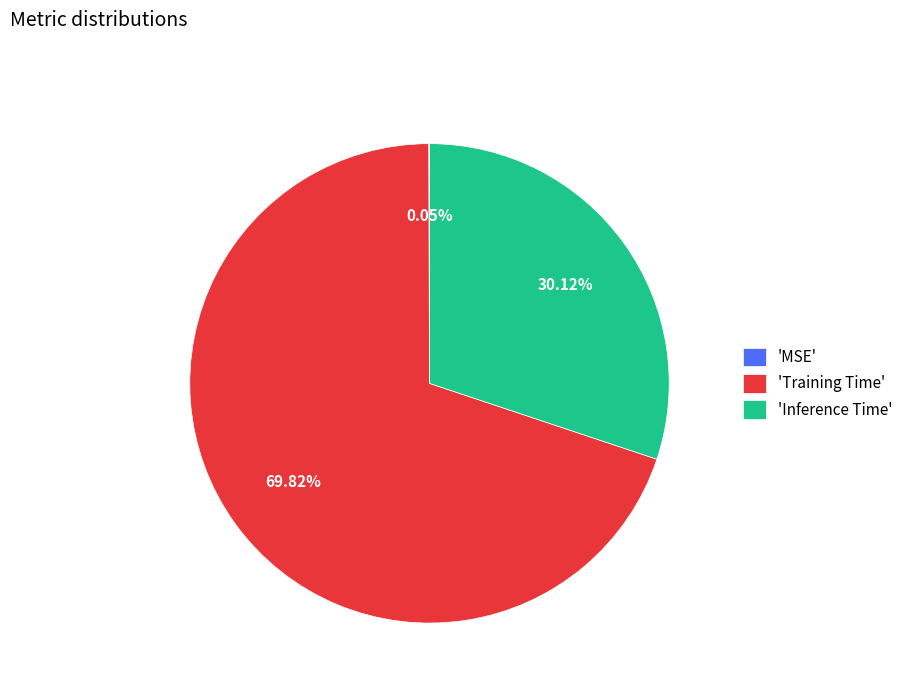

Which category accounts for the majority?

'Training Time'